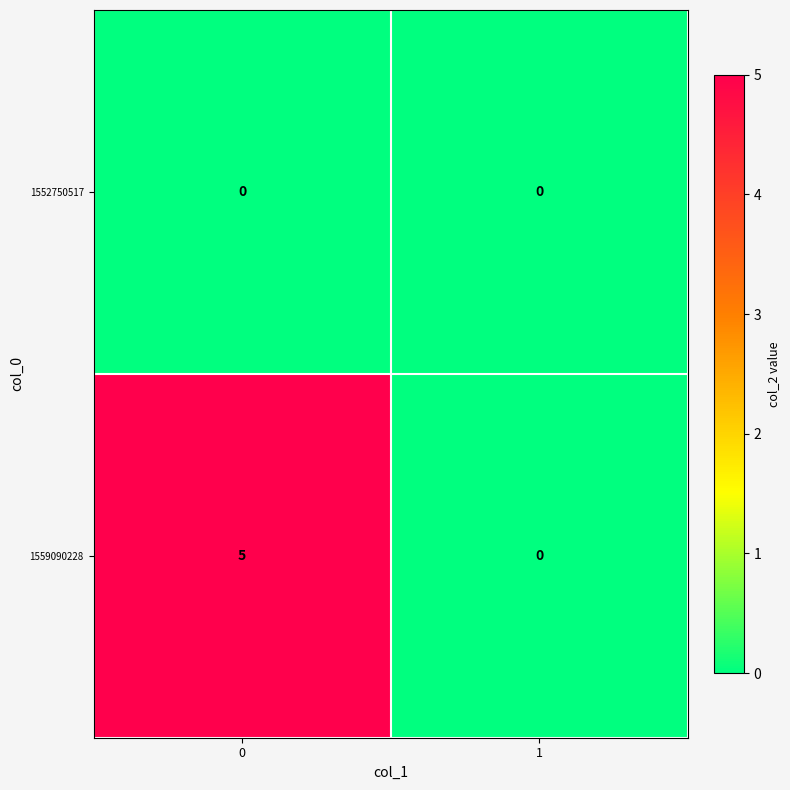

At 0, list the series in order from smallest to largest.

1552750517, 1559090228